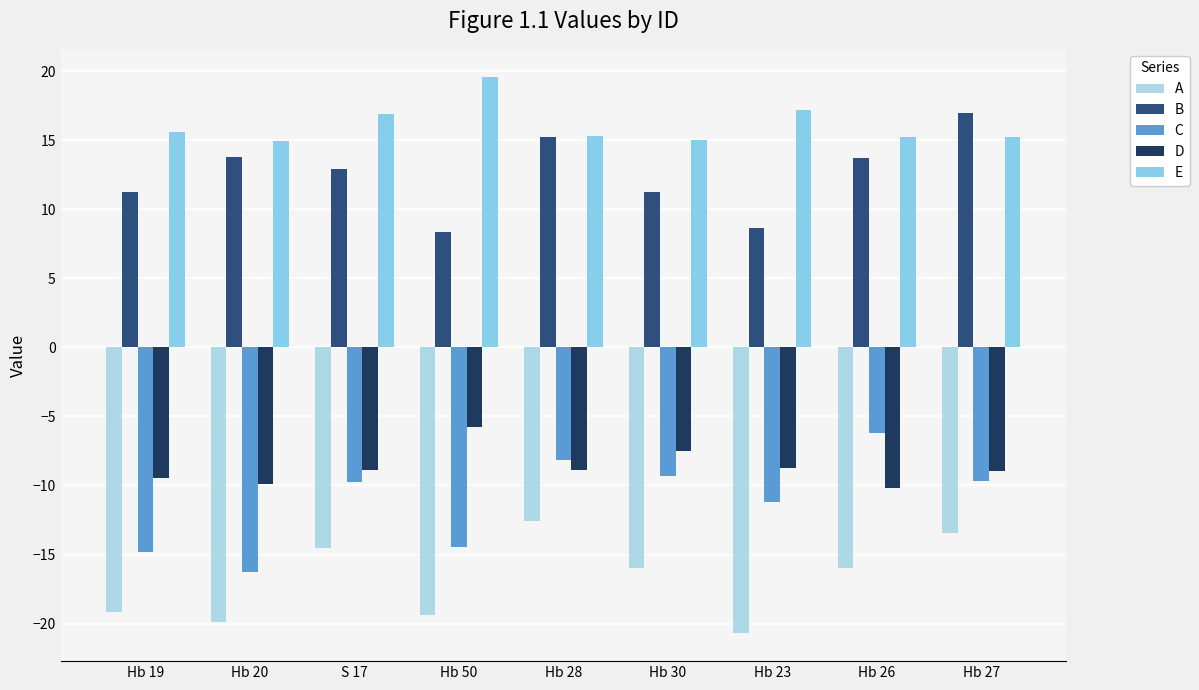

True or false: D has a value of -15.2 at S 17.

False